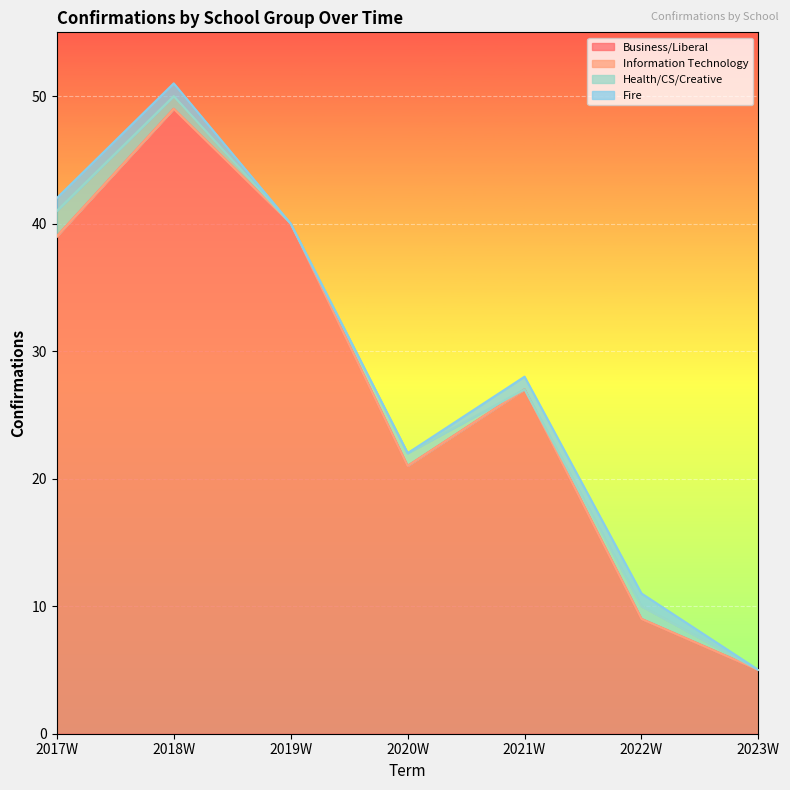

How many distinct data groups are displayed?

4